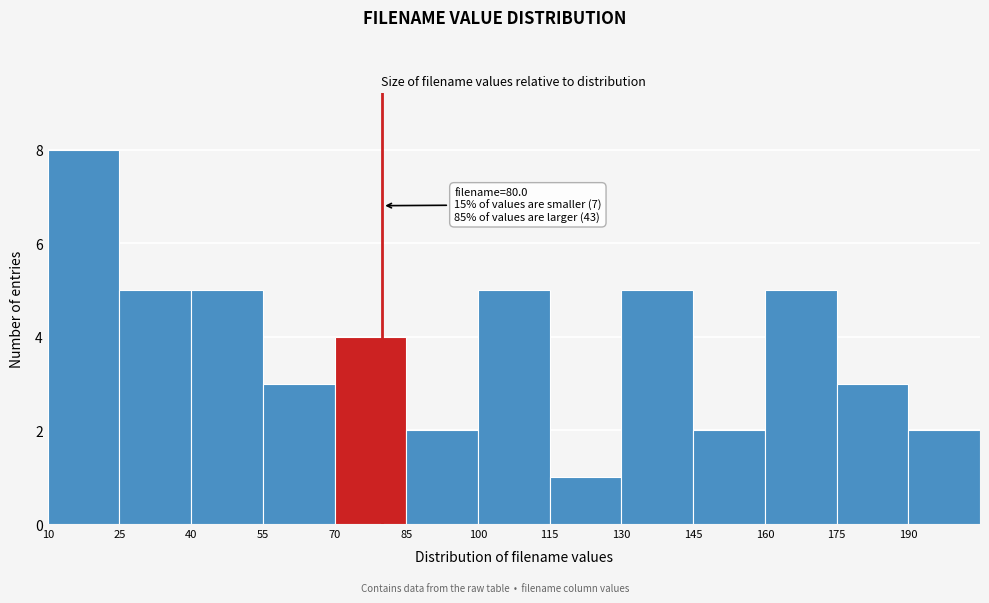

Over which range of the x-axis is the bar tallest?

10 to 25